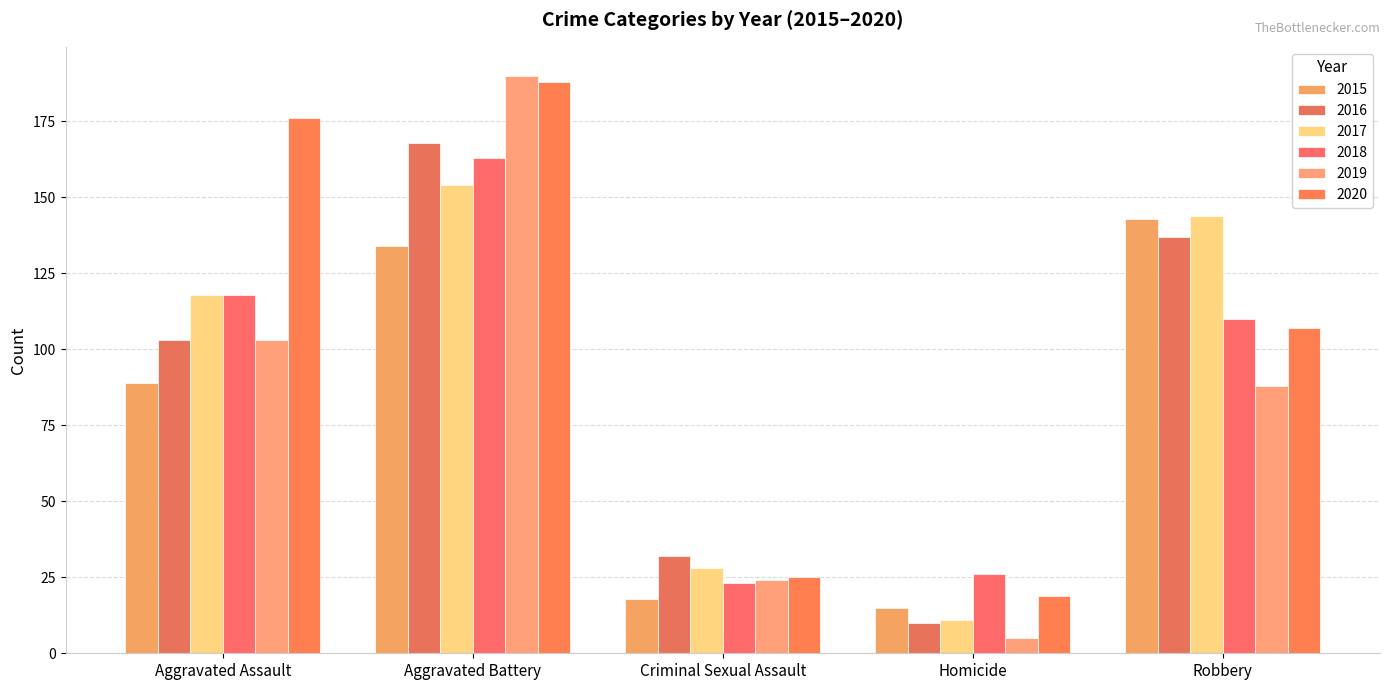

True or false: 2019 has a value of 5 at Homicide.

True